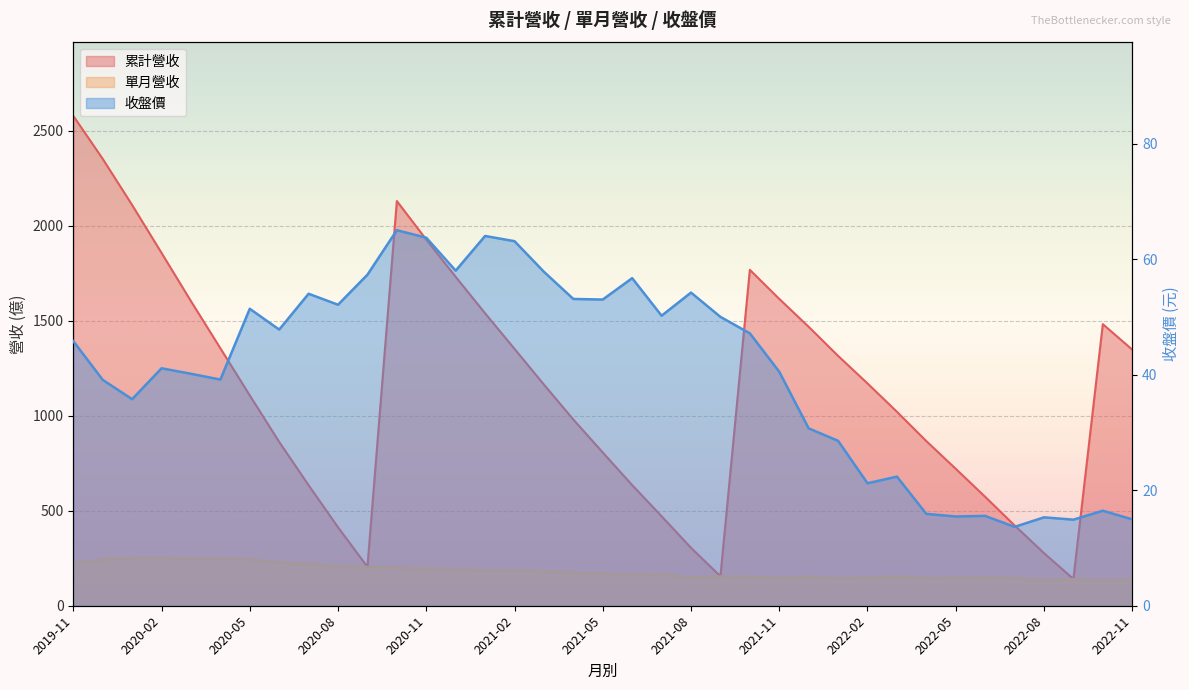

Between 2020-04 and 2022-09, which is larger?

2020-04